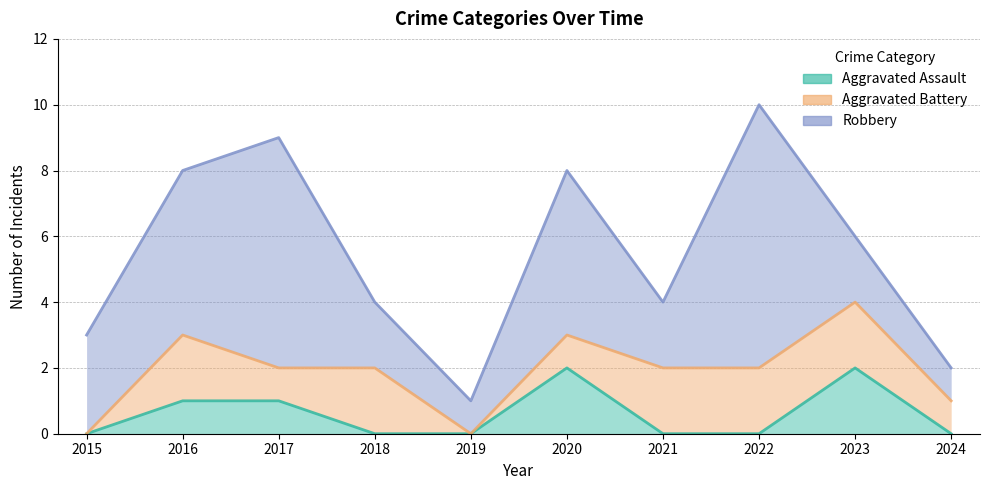

Which category has the highest value in the Robbery series?

2022